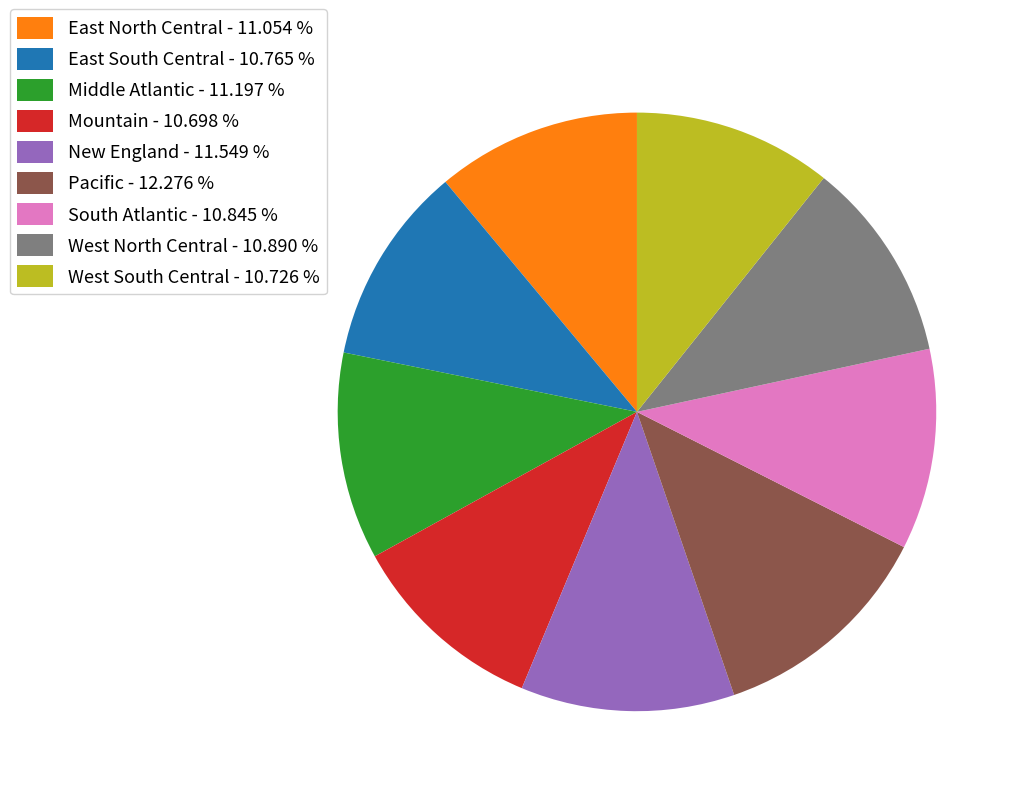

Is there a majority slice in this chart?

No